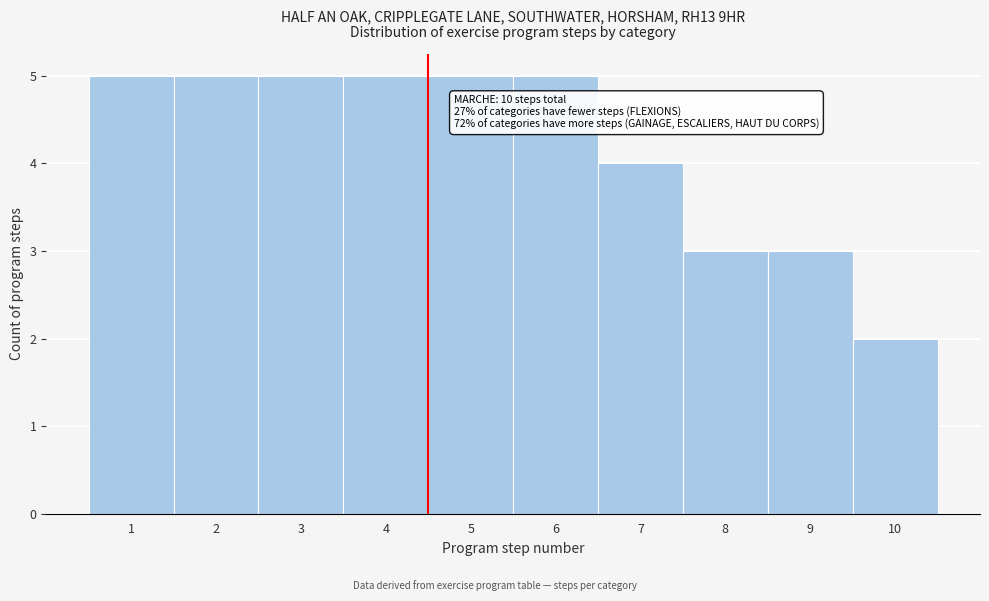

Reading left to right, what are all the values shown in this chart?

1=5	2=5	3=5	4=5	5=5	6=5	7=4	8=3	9=3	10=2